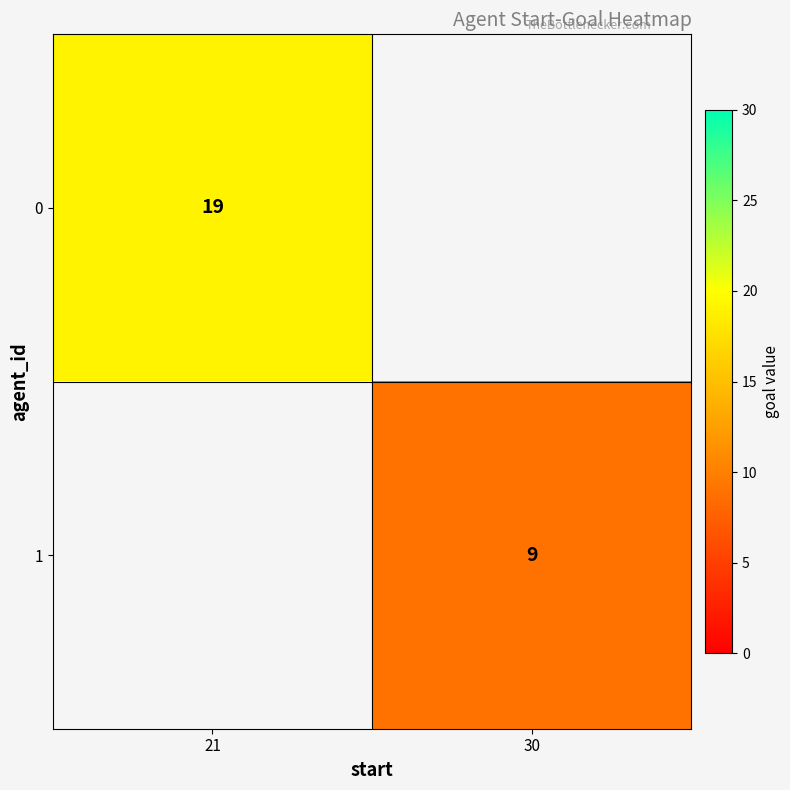

The value of 0 at 21 is 12. True or false?

False